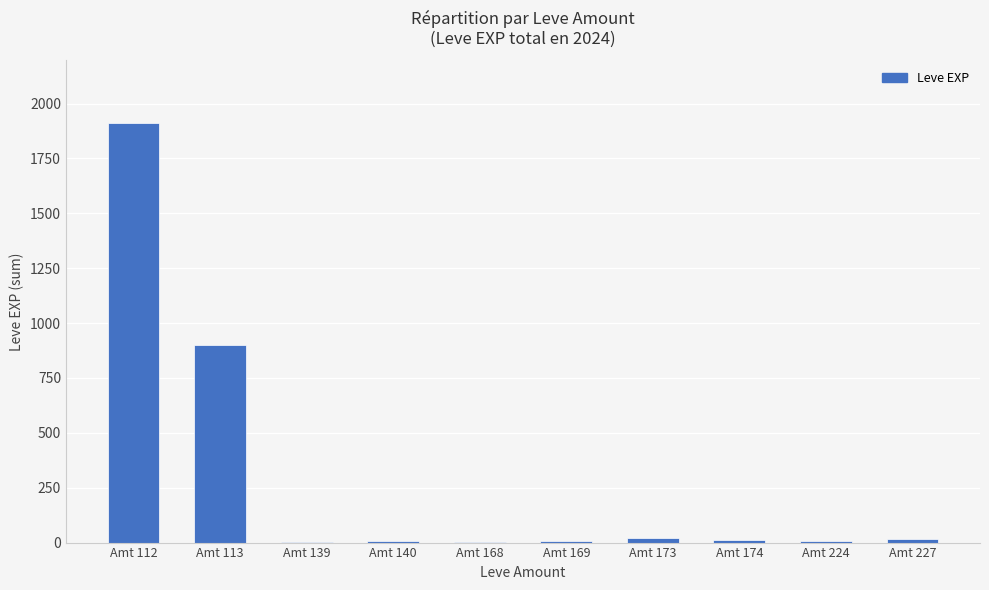

At which label is the value closest to 956?

Amt 113